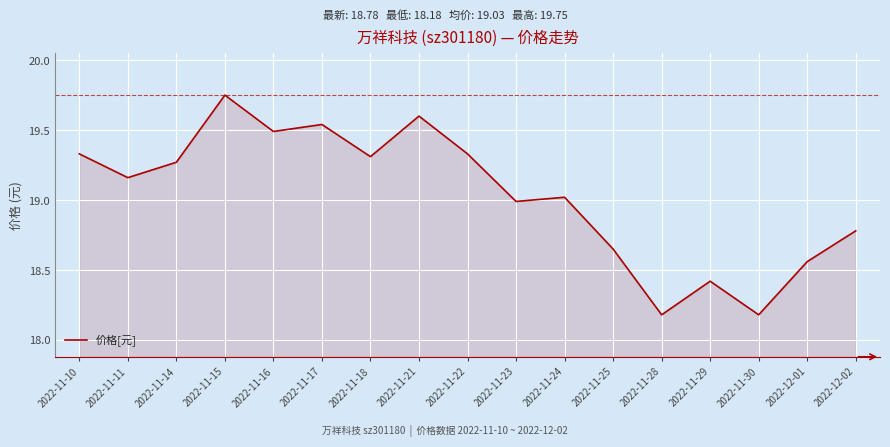

What is the difference between the values at 2022-11-15 and 2022-11-25?

1.1